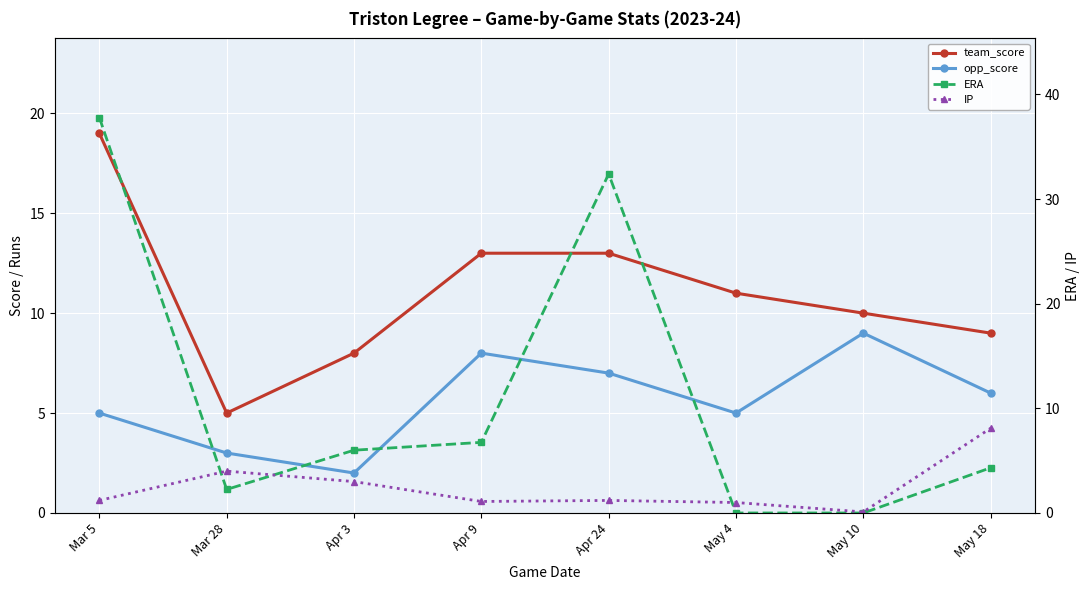

True or false: opp_score has a value of 5.0 at Mar 5.

True